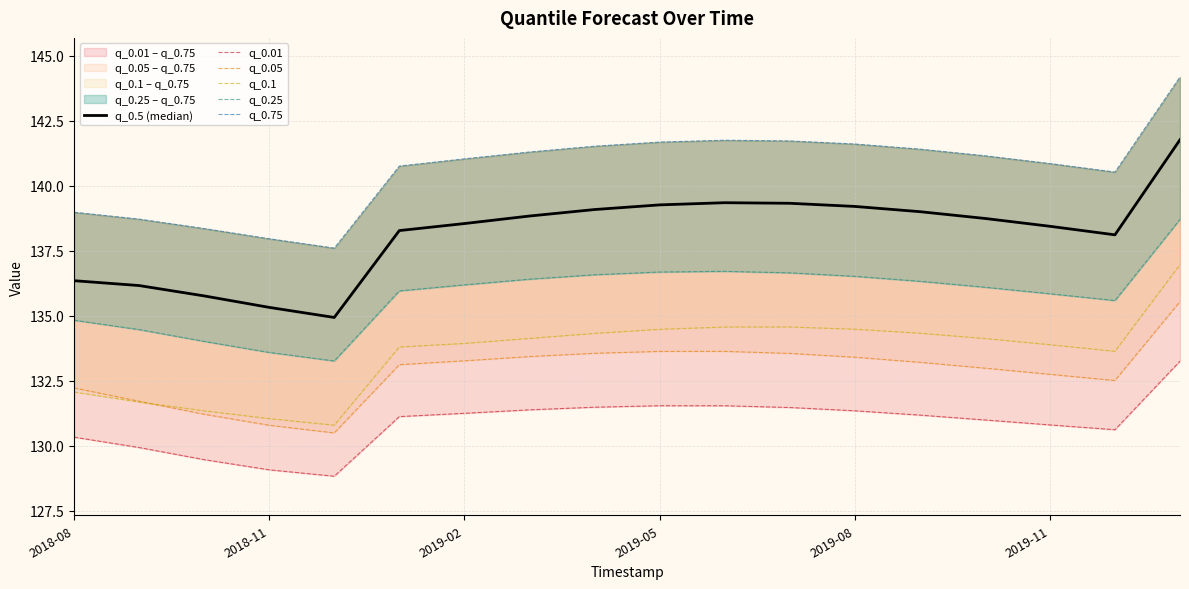

Rank the series at 2019-05 from highest to lowest value.

q_0.75, q_0.5 (median), q_0.25, q_0.1, q_0.05, q_0.01